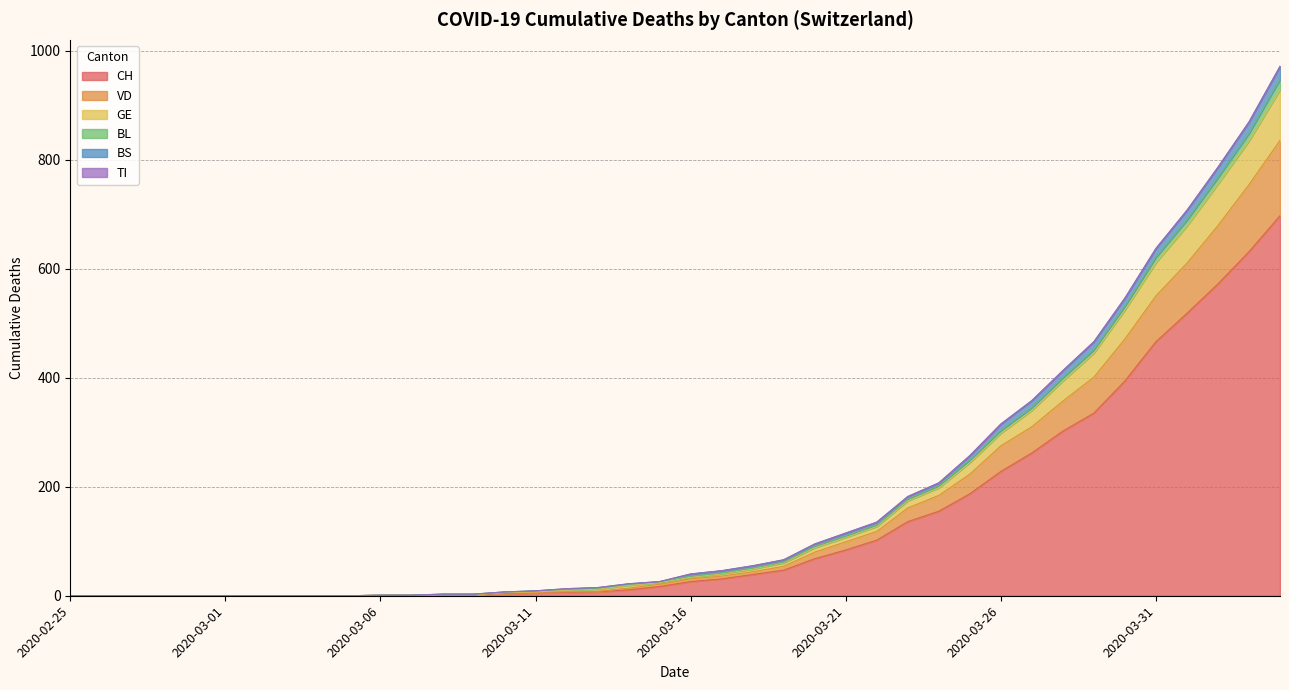

True or false: CH has a value of 739 at 2020-03-31.

False